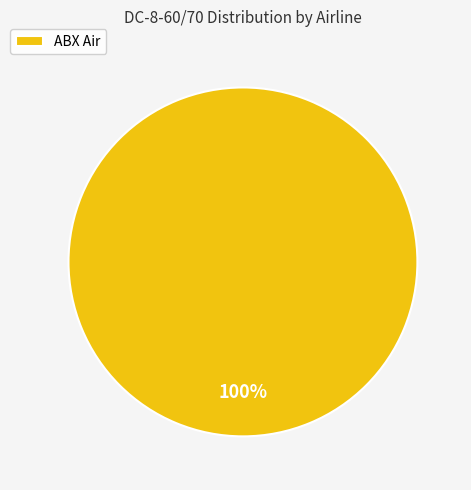

The ABX Air slice represents 100% of the pie. True or false?

True